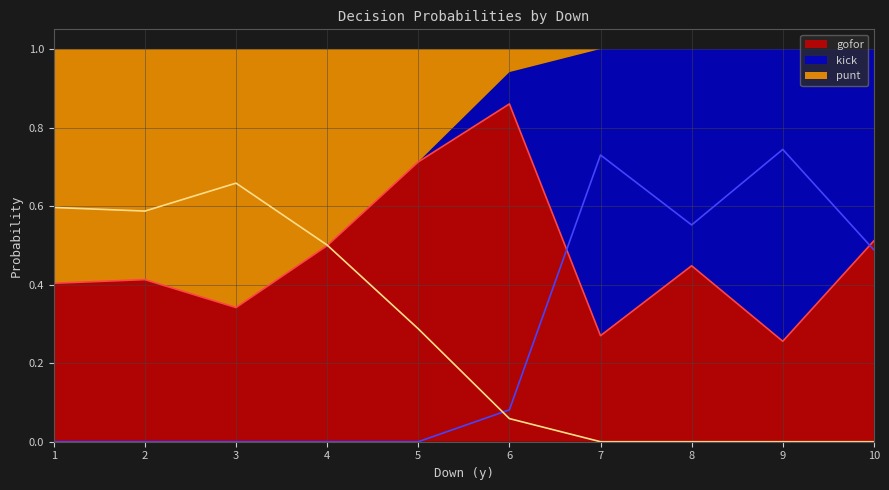

After their last crossing, which series has the higher values: kick or gofor?

kick